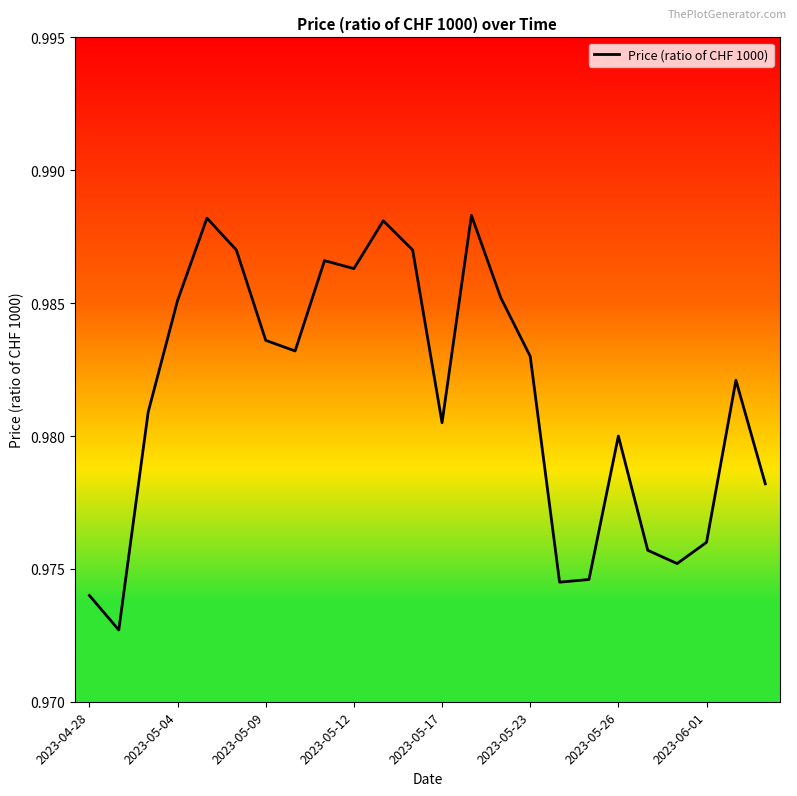

What is the maximum value shown in the chart?

1.0